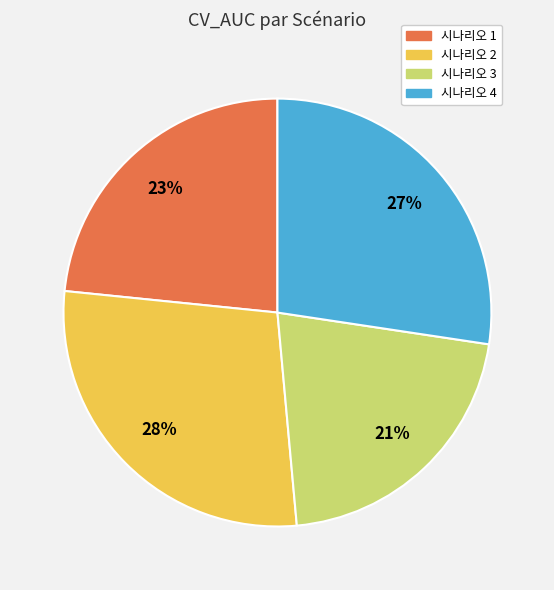

Is the sum of 시나리오 4 and 시나리오 2 greater than half?

Yes